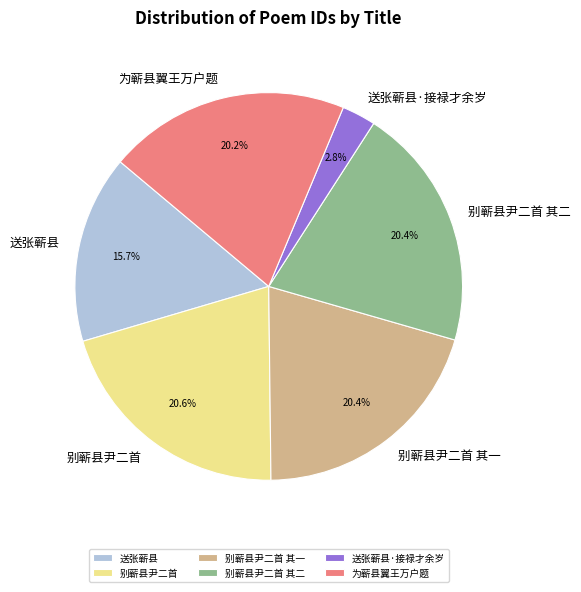

What percentage is NOT represented by 别蕲县尹二首?

79.4%